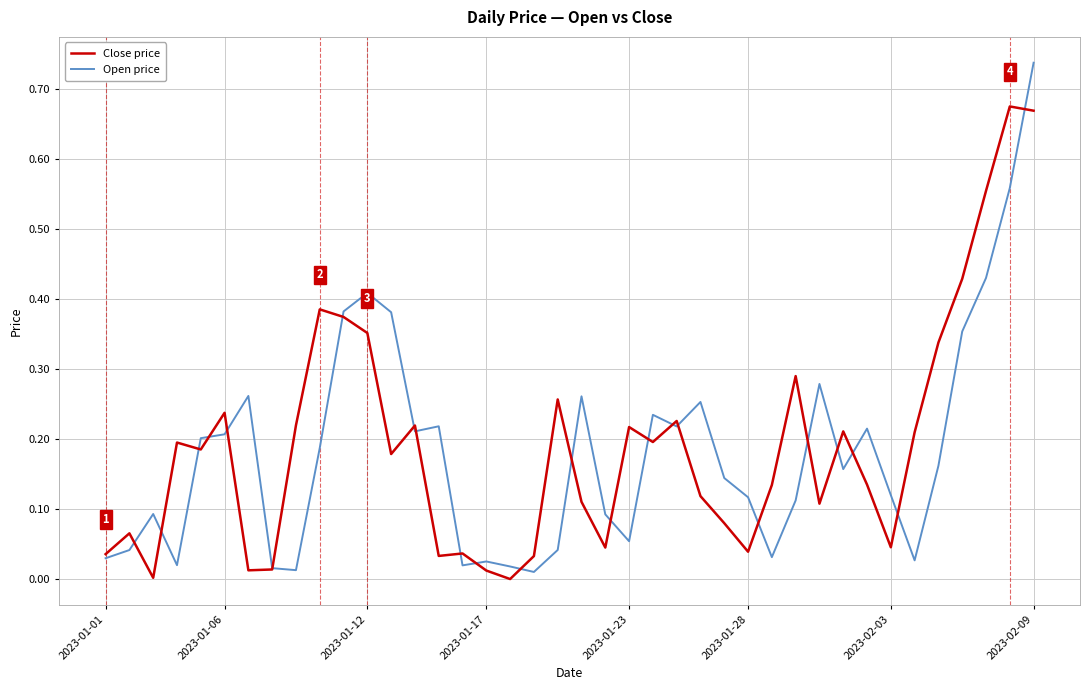

Rank the series by their maximum value, from highest to lowest.

Open price, Close price